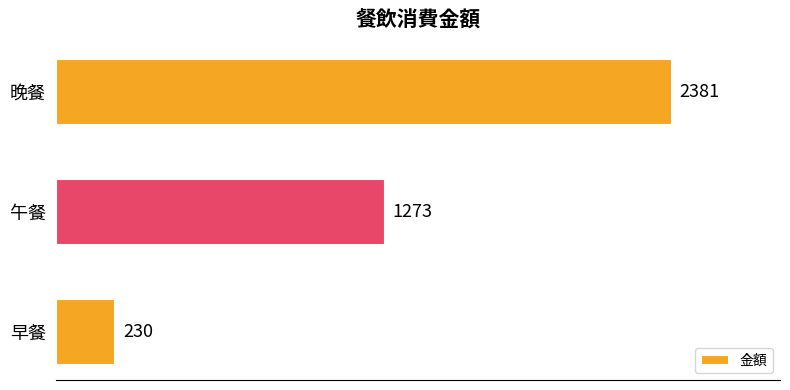

True or false: the data shows 2042 at 午餐.

False